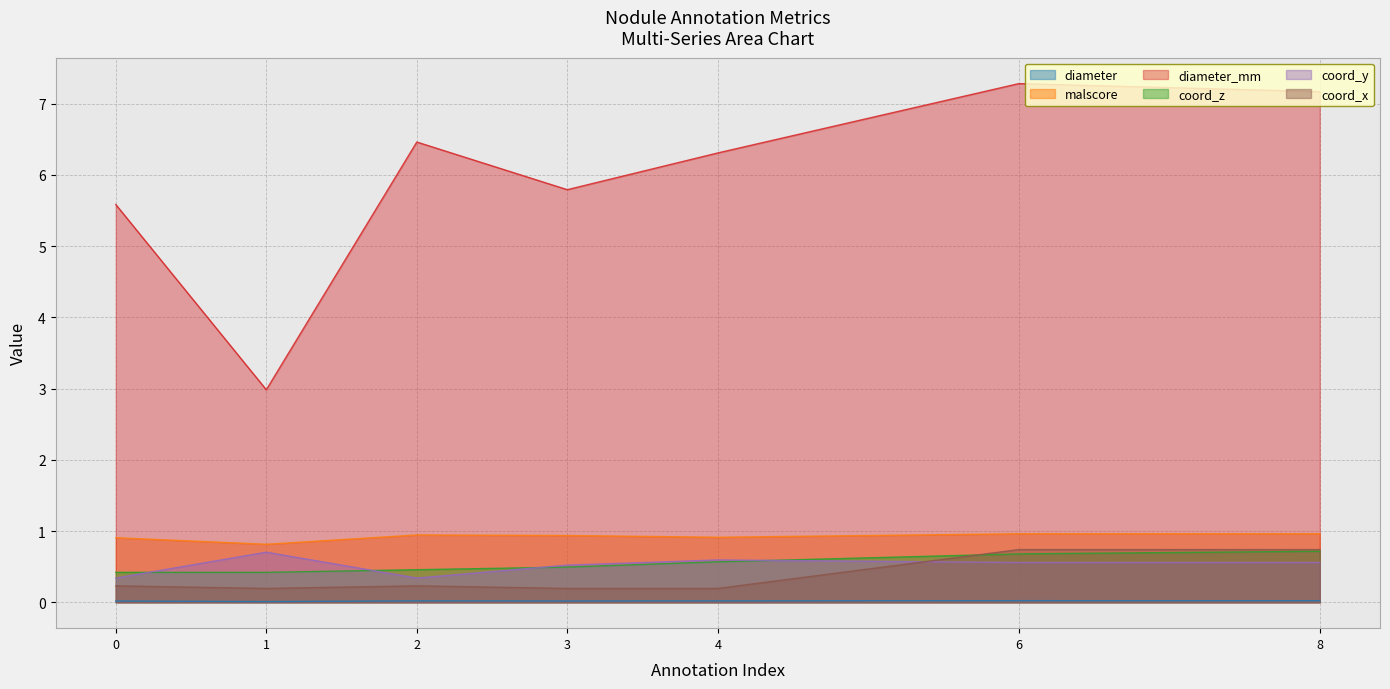

Which category has the highest value in the coord_y series?

1